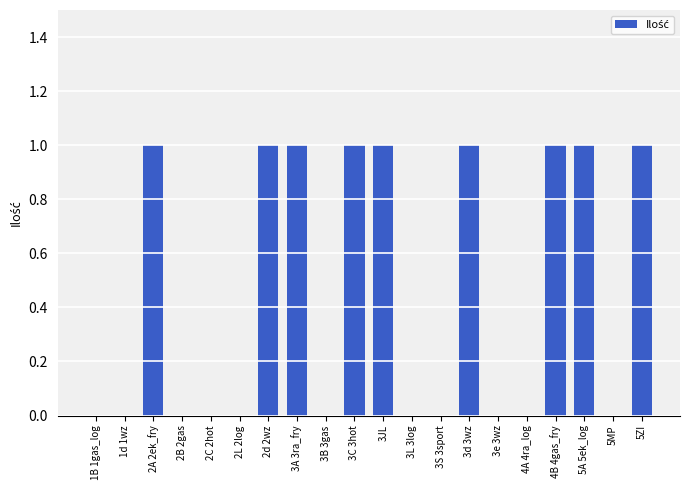

Count the values in the range 0 to 1.

20